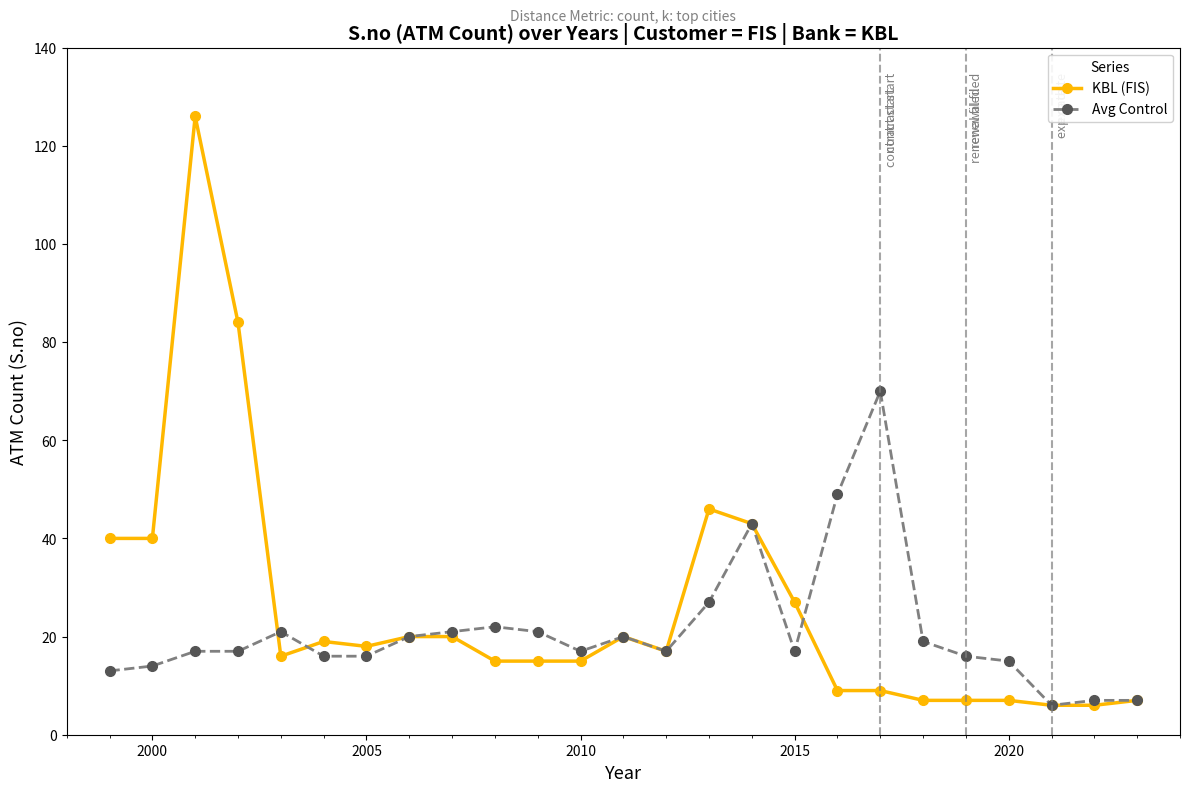

List the series in order of their peak value, lowest first.

Avg Control, KBL (FIS)